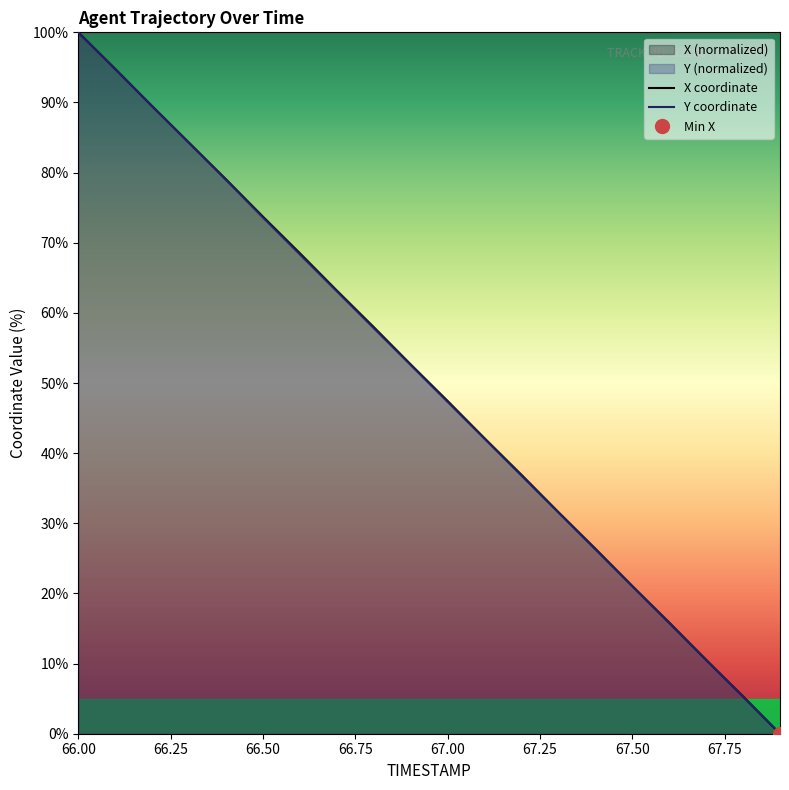

List the series in order of their peak value, lowest first.

X, Y